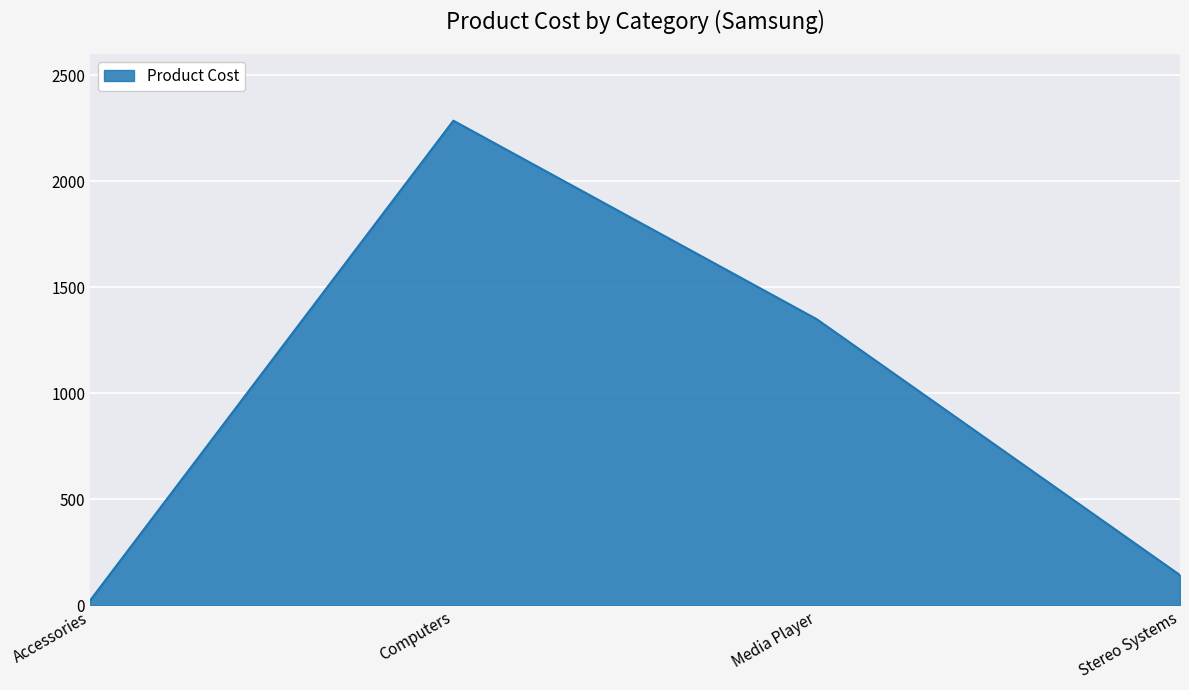

Which label corresponds to the smallest value in the chart?

Accessories